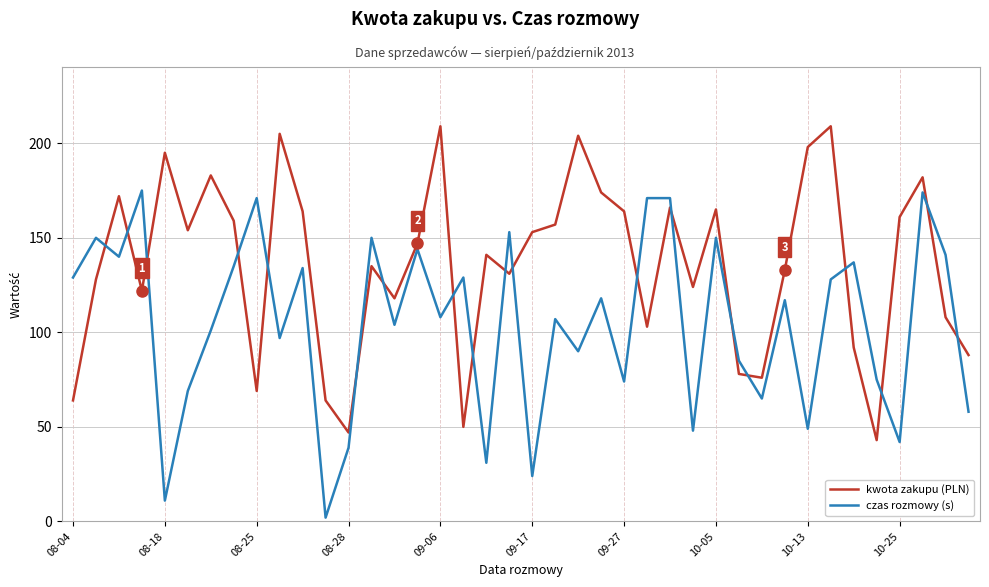

What is the difference between the maximum and minimum values in the czas rozmowy (s) series?

173